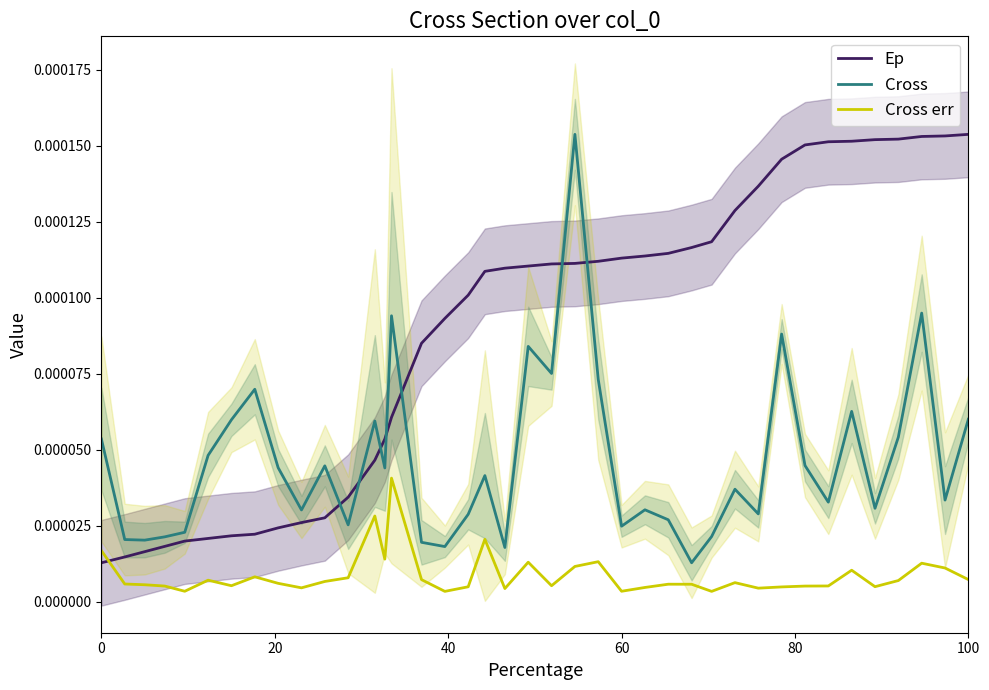

After their last crossing, which series has the higher values: Cross err or Ep?

Ep